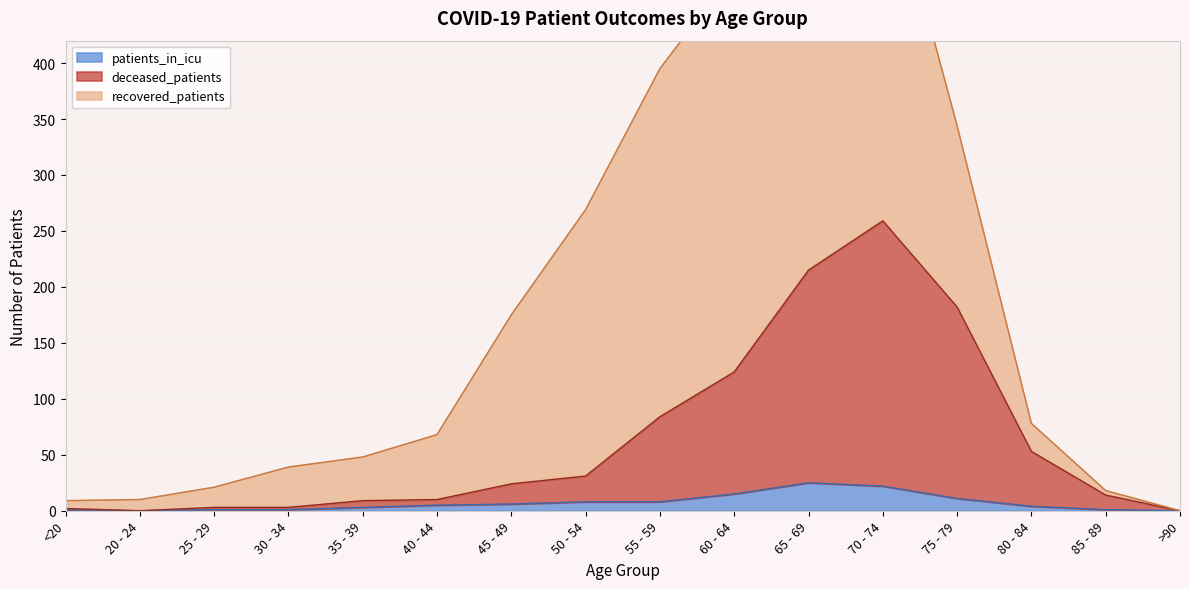

True or false: deceased_patients and patients_in_icu intersect in this chart.

False